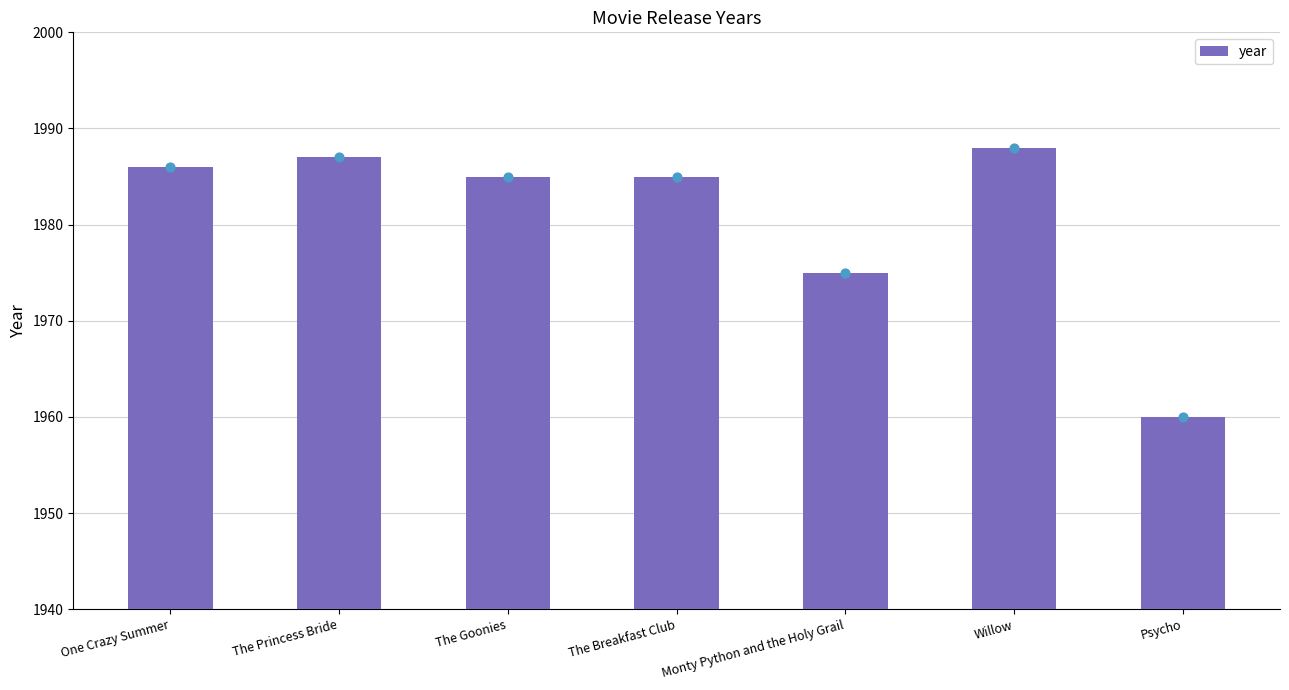

Approximately how many times larger is the value at The Breakfast Club compared to The Princess Bride?

1.0